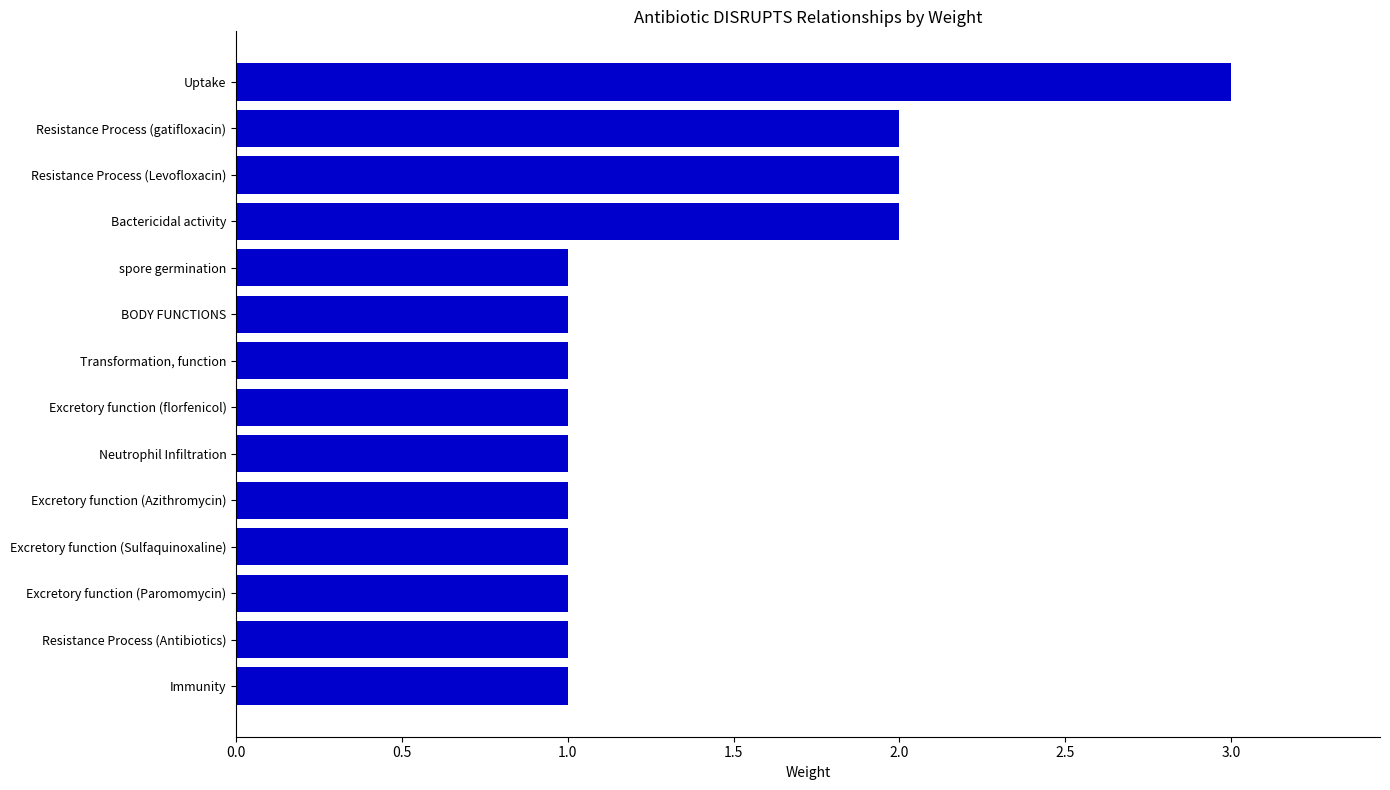

The value at Excretory function (Azithromycin) is 1. True or false?

True